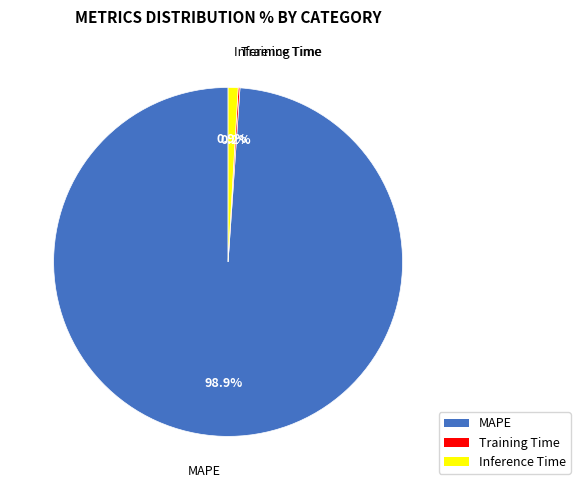

What is the largest slice in the pie chart?

MAPE